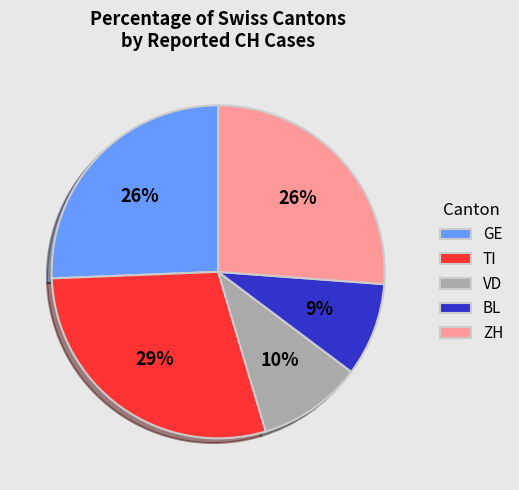

The TI slice represents 22% of the pie. True or false?

False